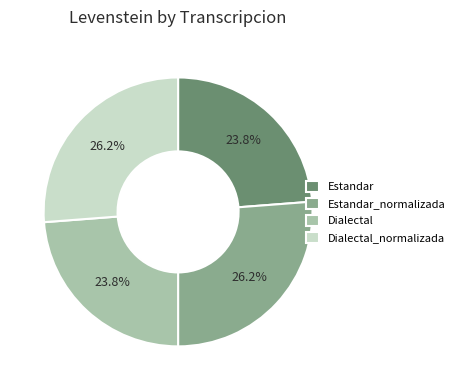

Does Estandar_normalizada account for over 50% of the chart?

No